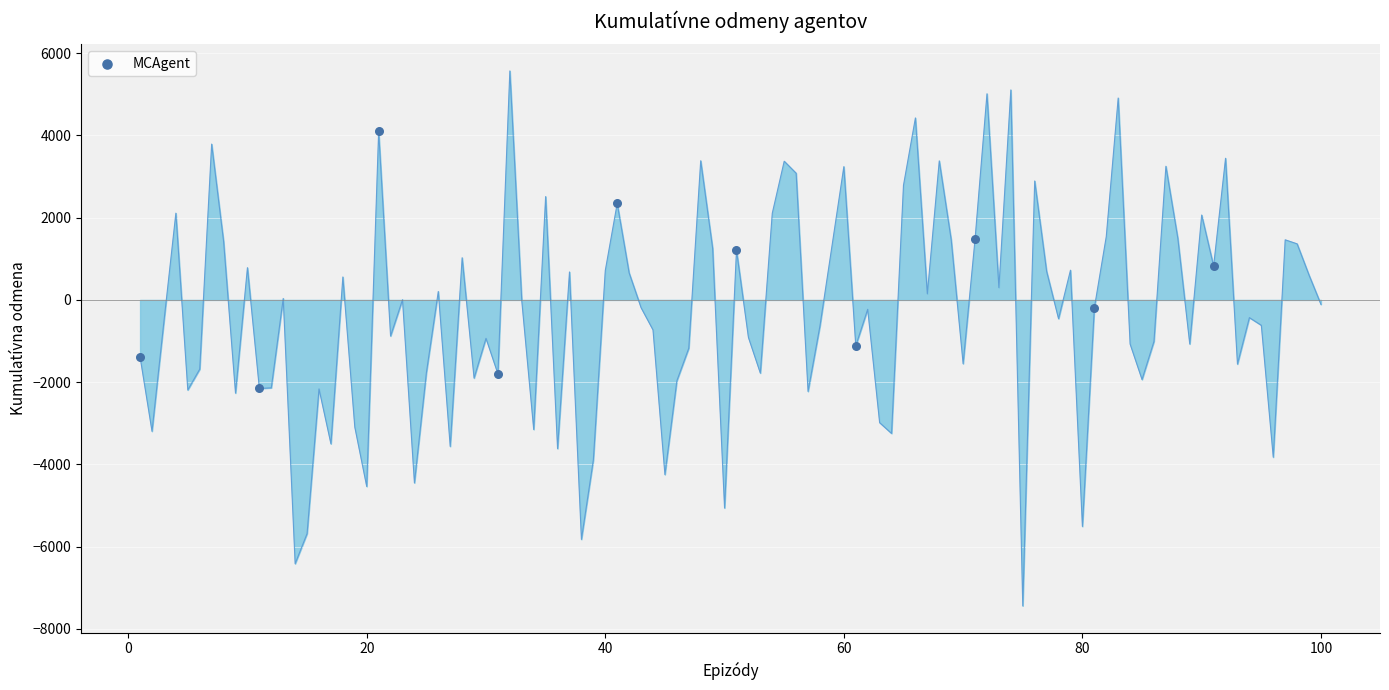

What is the average X value?

46.0